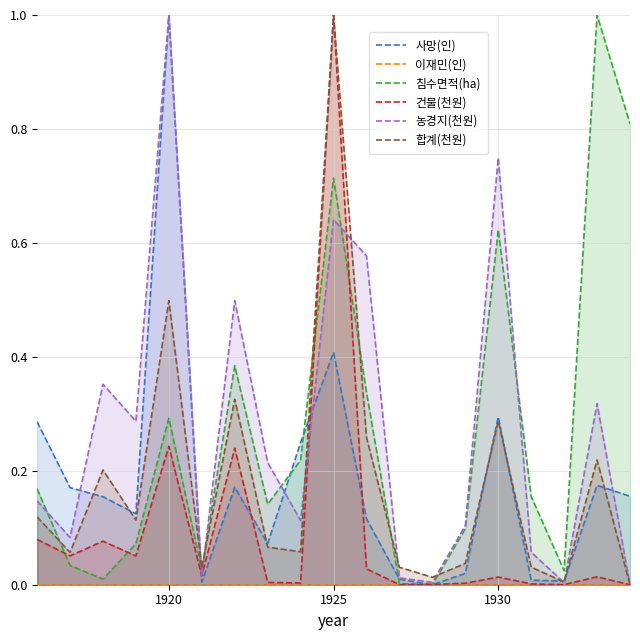

What is the value of the 농경지(천원) point at the 1st from the left?

0.1